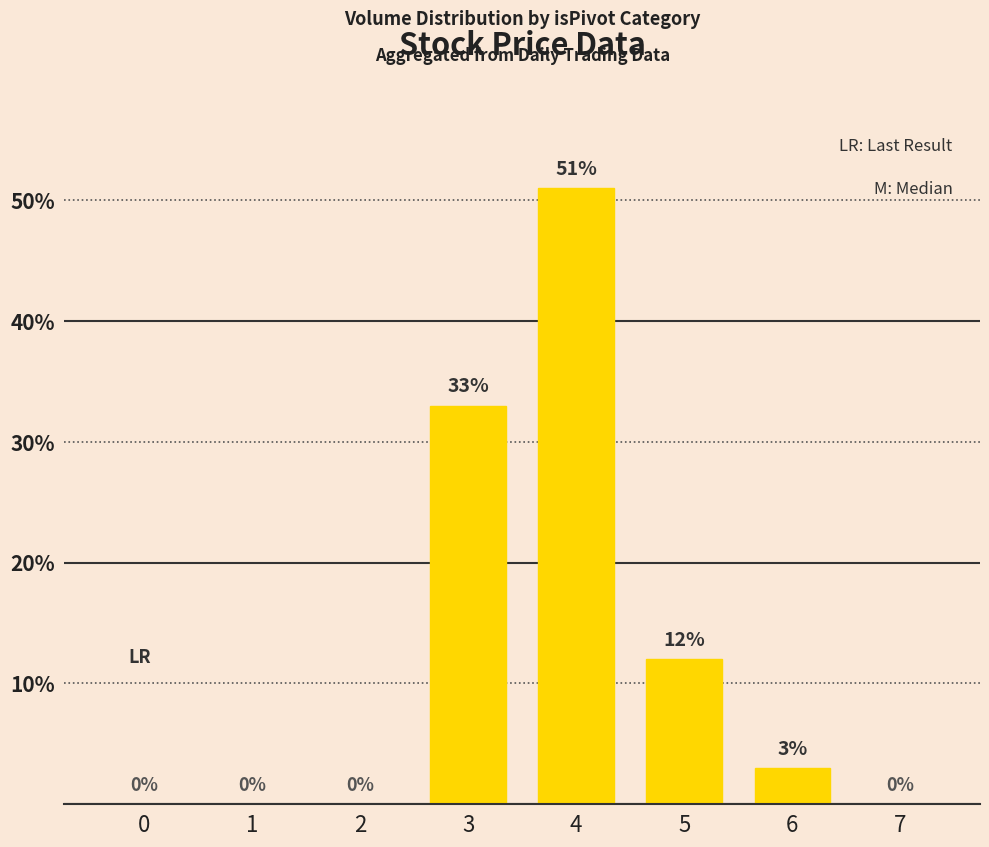

Where is the data nearest to the value 25?

3